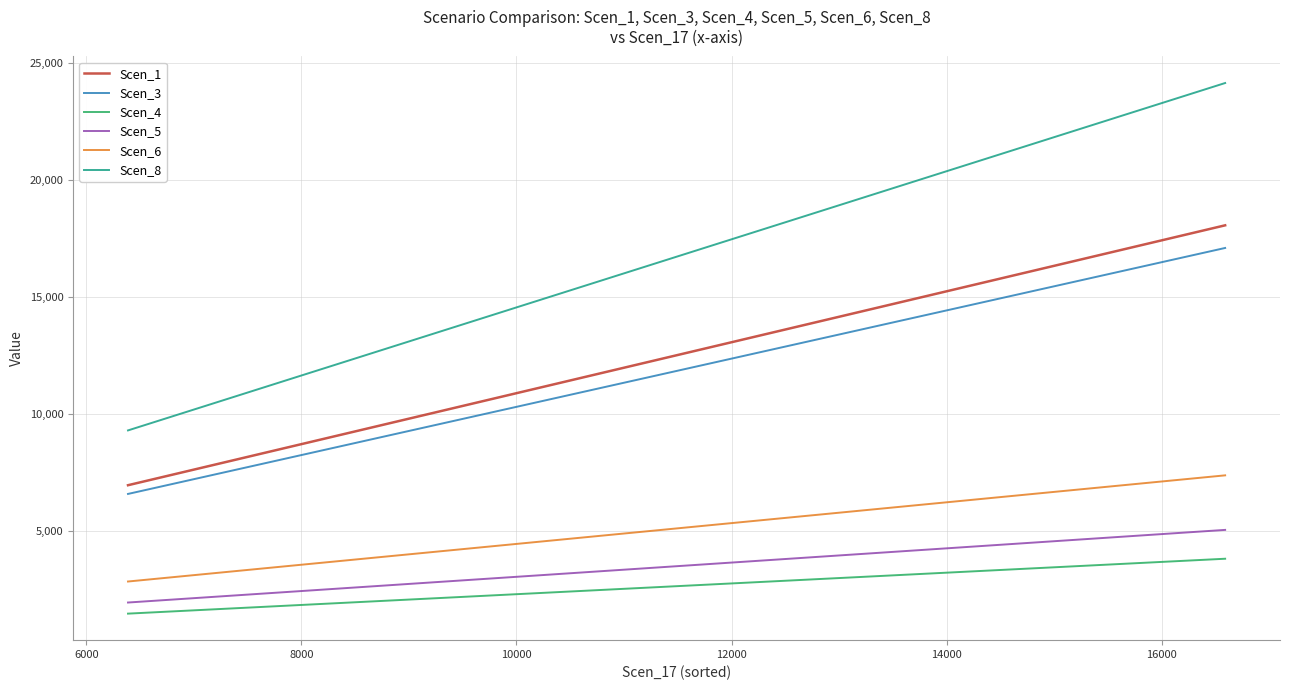

How many series are shown in this chart?

6